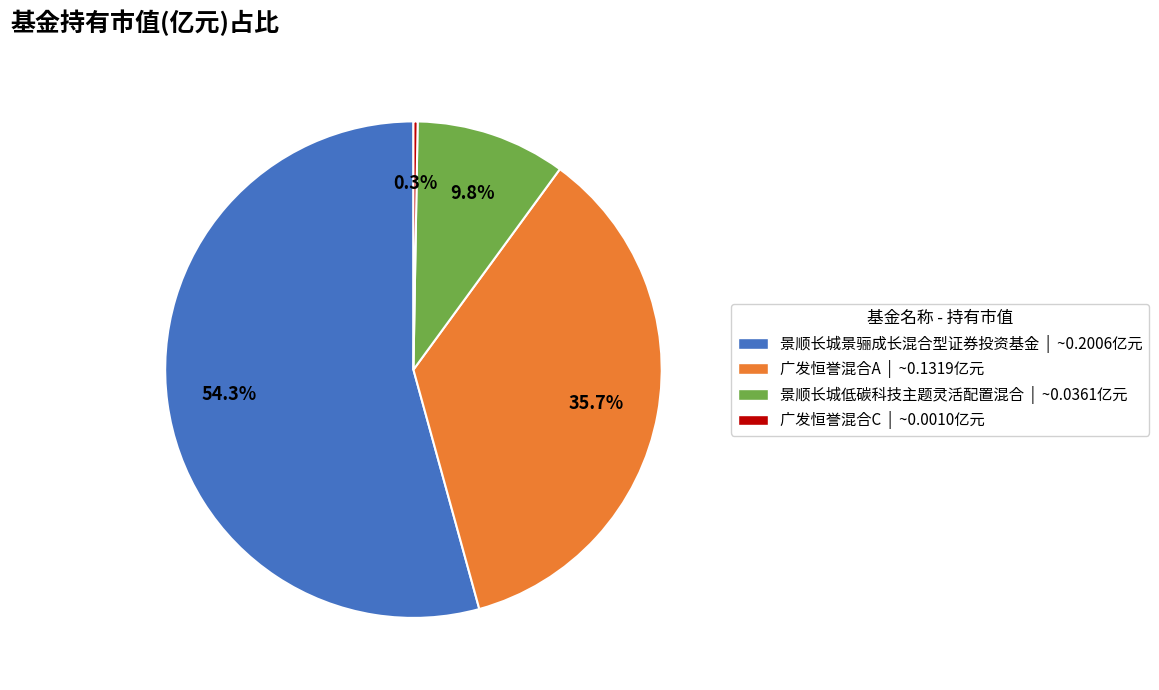

To the nearest percent, what percentage of the pie is 景顺长城景骊成长混合型证券投资基金?

54%